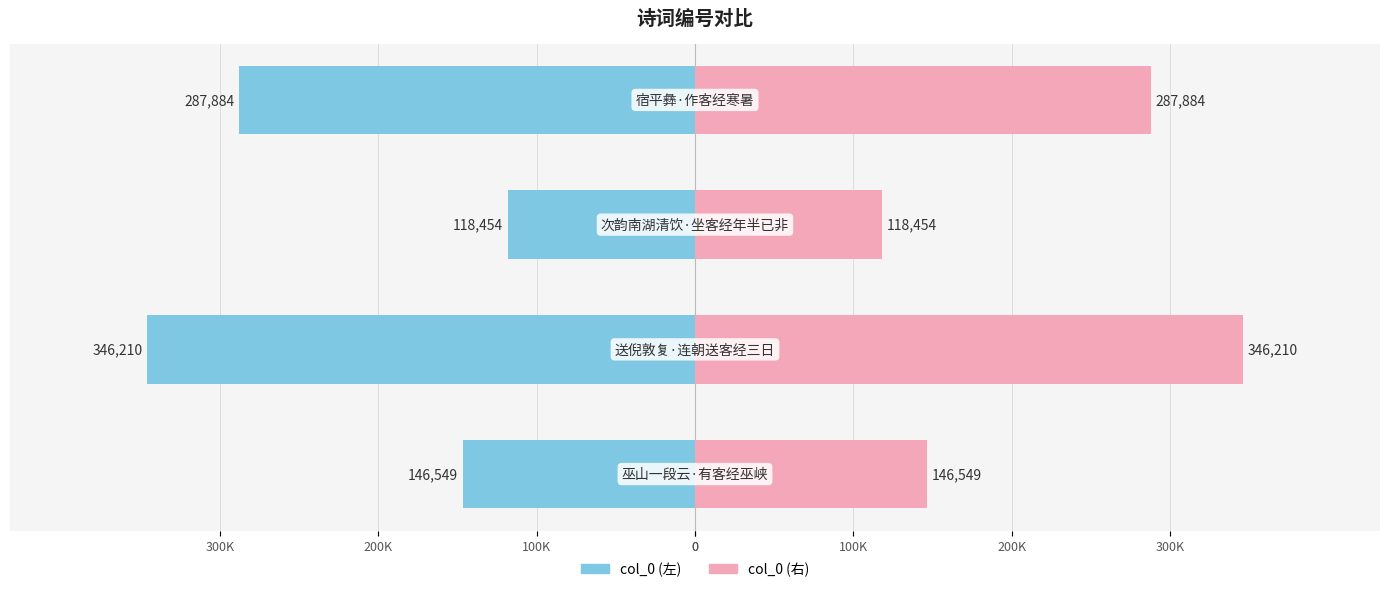

What position from the right is 300K?

1